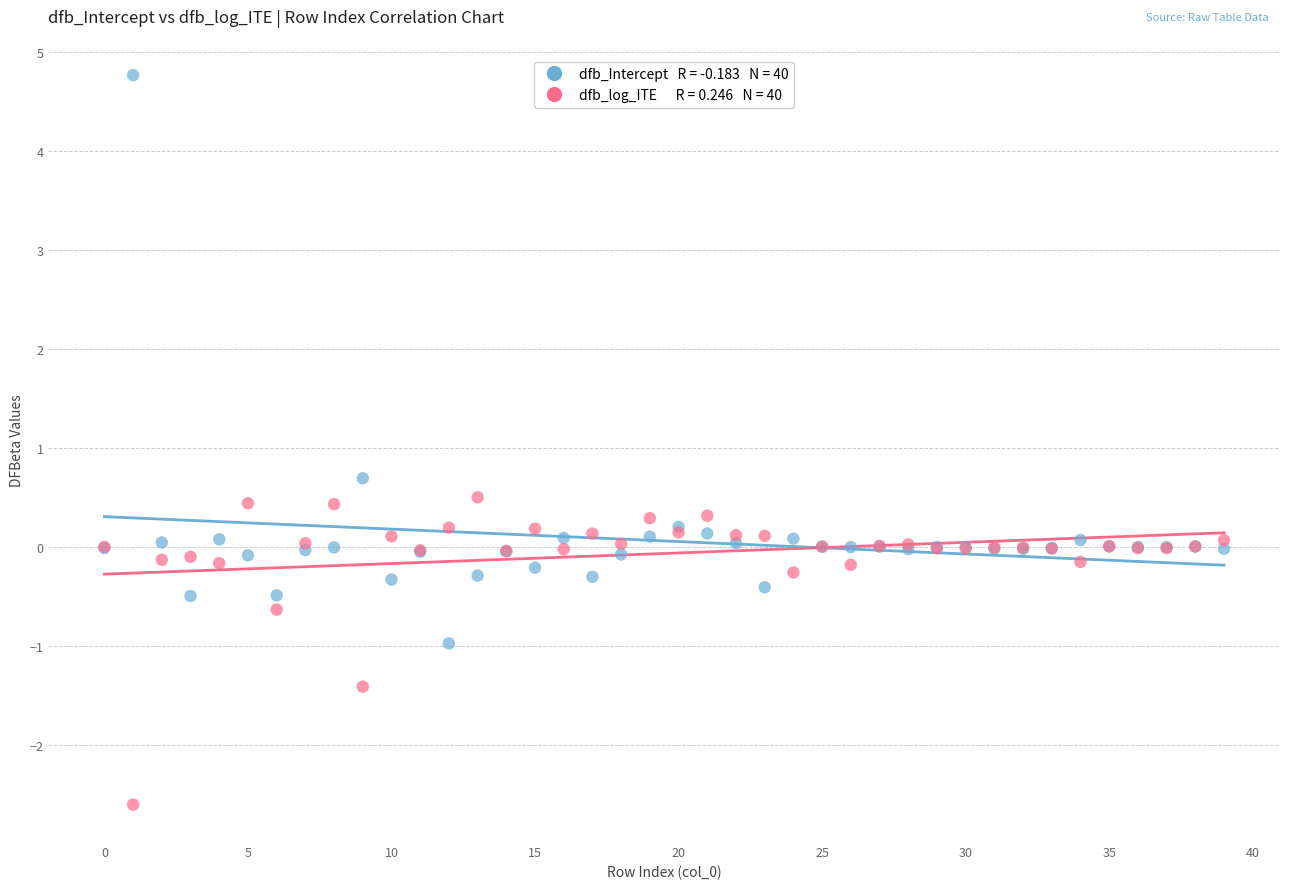

Across all series, what Y value is closest to 1?

0.7